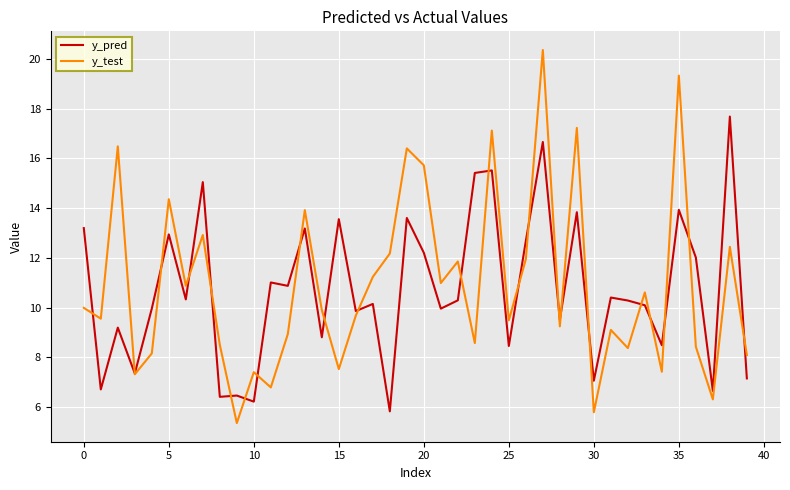

Is this an area chart (filled region under the line)?

No